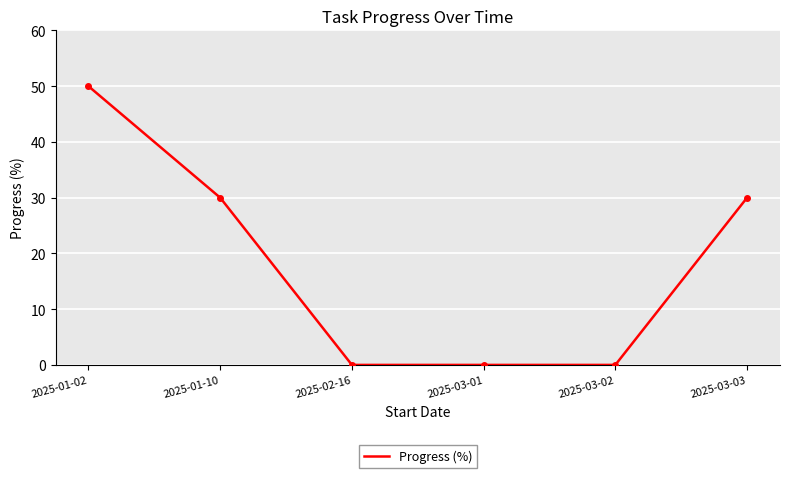

What is the greatest value displayed?

50